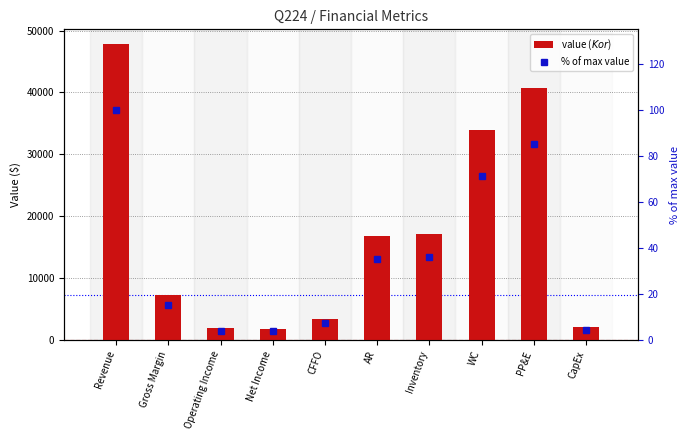

What is the difference between the value ($K or $) values at WC and PP&E?

6724.0